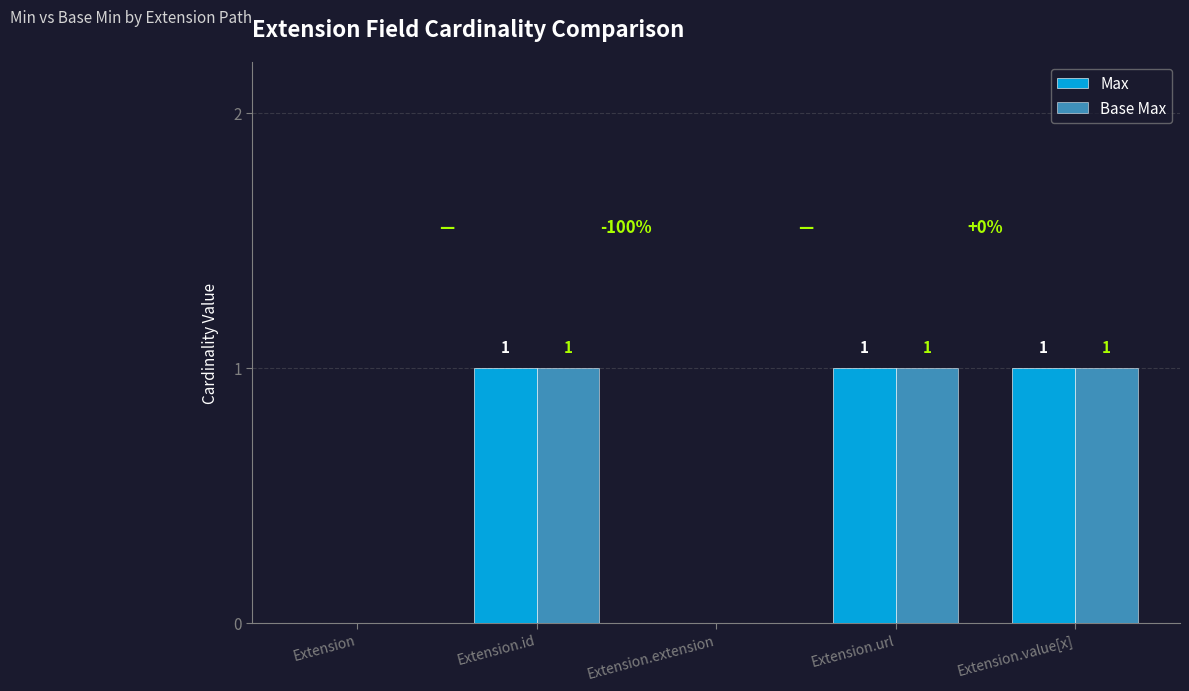

How many Max values are between 0 and 1?

5